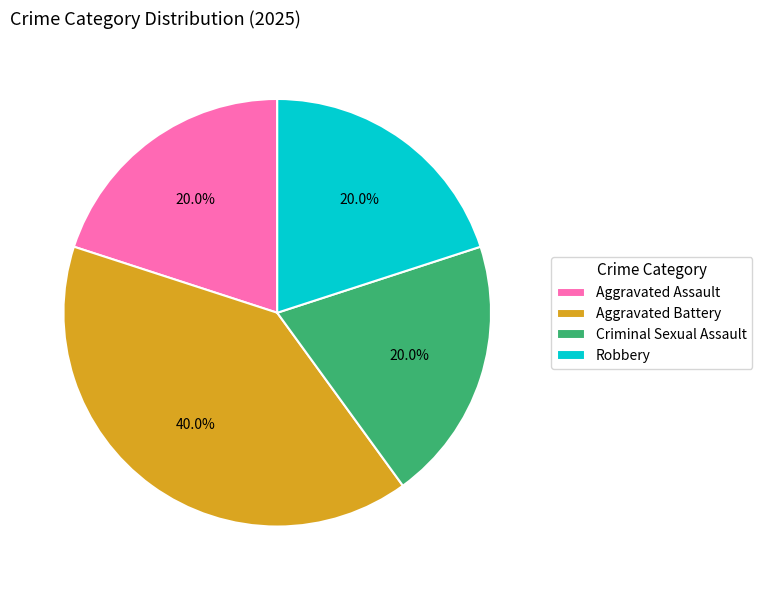

Approximately how many times larger is the value at Aggravated Battery compared to Aggravated Assault?

2.0